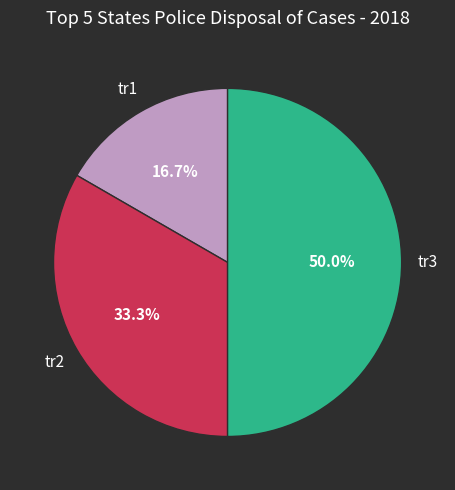

How many segments does this pie chart have?

3